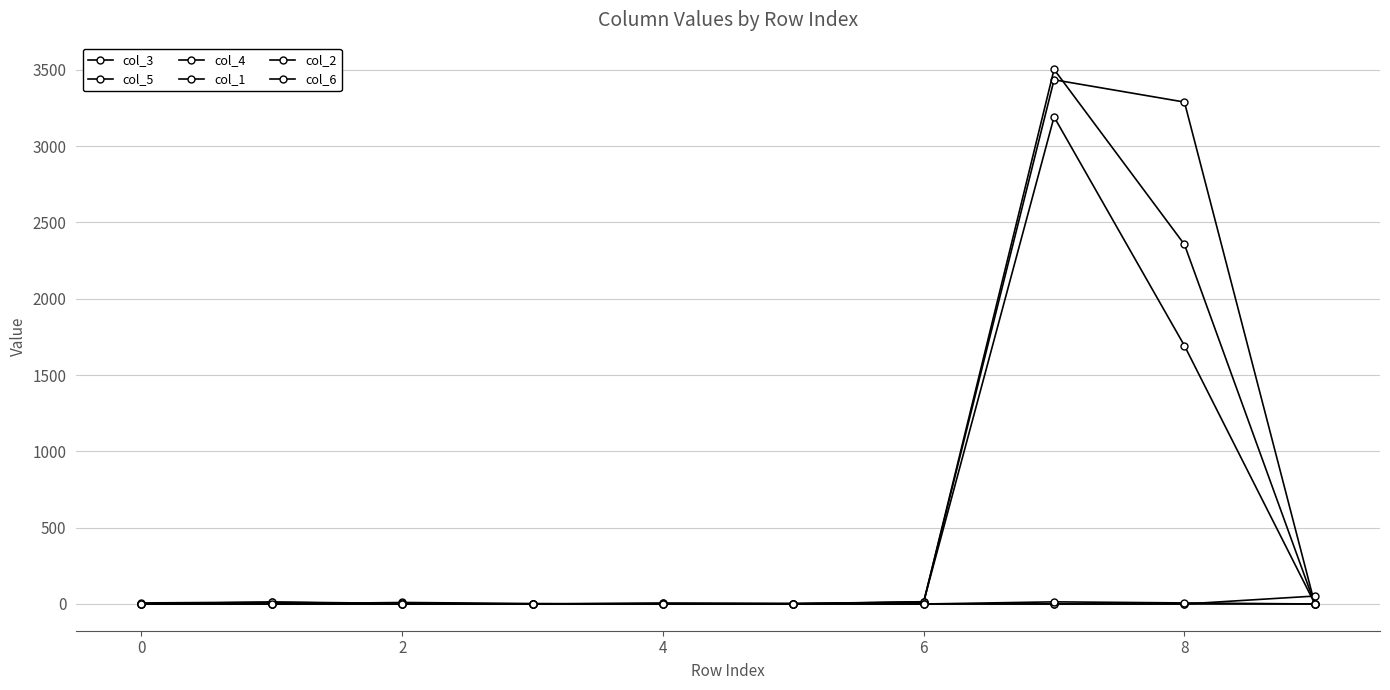

Reading left to right, what are all the values shown in this chart?

col_3: 0	0	10	3	0	1	14	3434	3288	0
col_5: 0	1	0	0	4	2	15	3191	1692	2
col_4: 0	0	0	0	5	2	11	3502	2355	0
col_1: 7	12	0	0	0	0	1	0	0	52
col_2: 0	13	4	0	3	3	0	0	0	0
col_6: 0	0	0	0	0	0	0	14	7	0